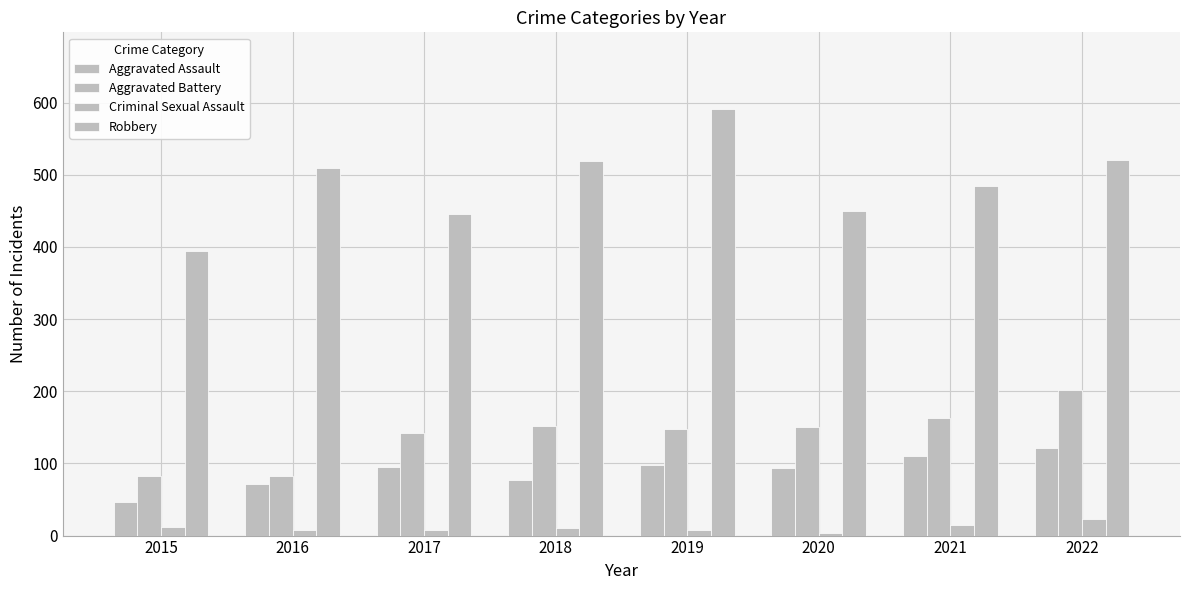

Which series has the largest total across all categories?

Robbery